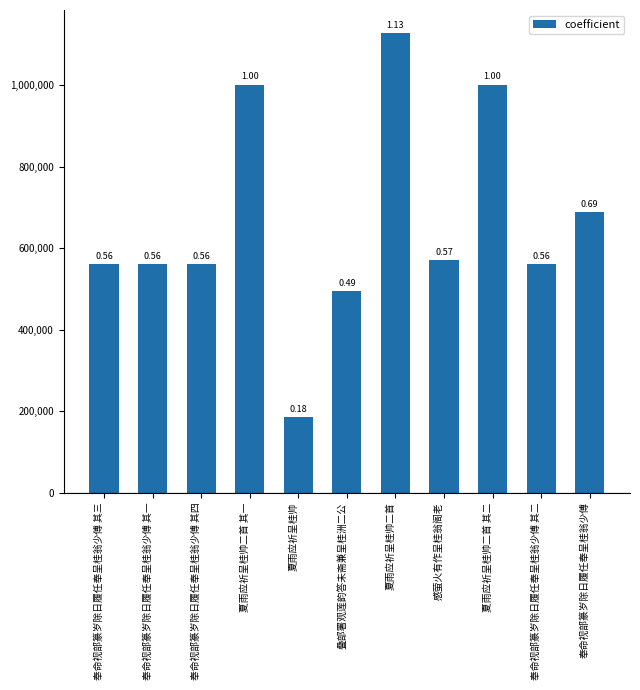

How many bars are there in total?

11